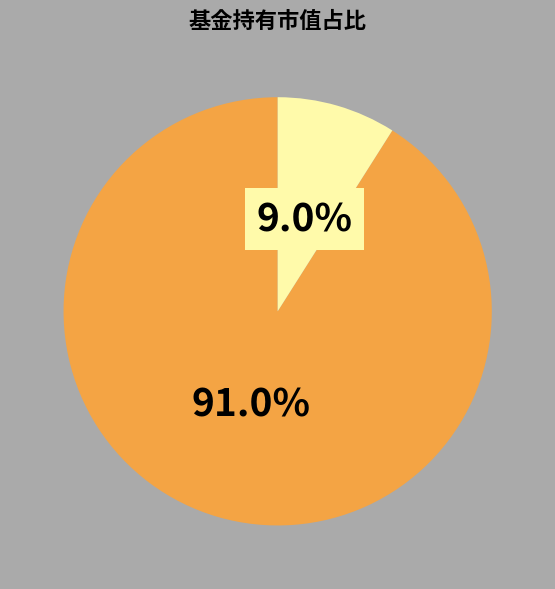

Count the number of slices in the pie.

2